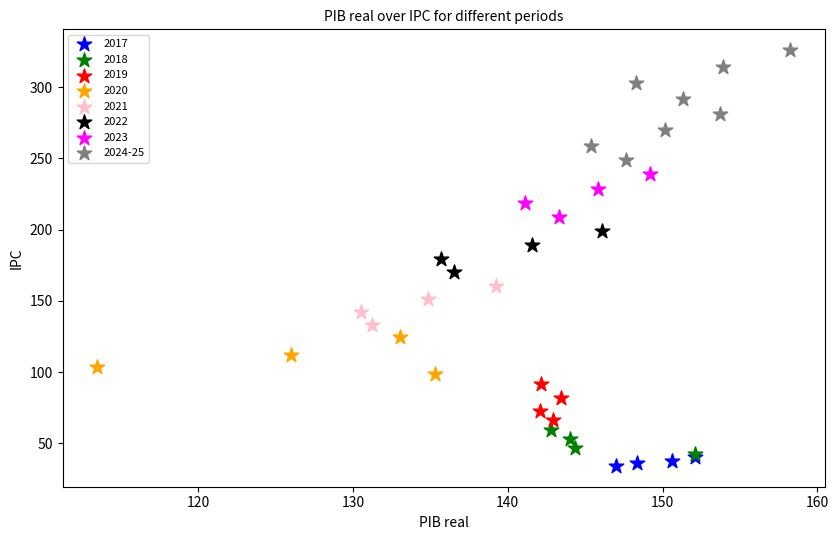

Which series has the widest spread of Y values?

2024-25